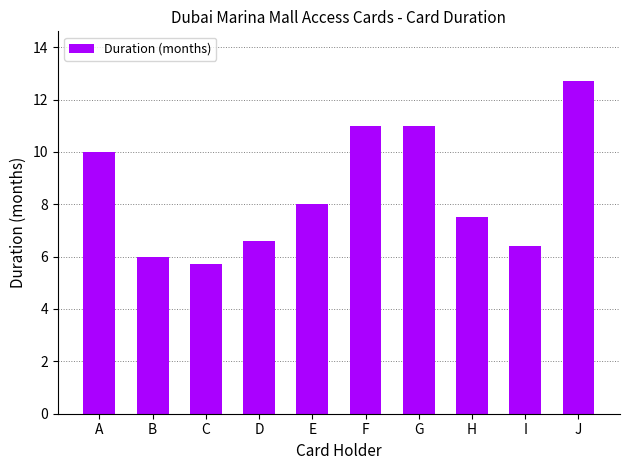

Reading left to right, extract all data points from this chart.

10.0	6.0	5.7	6.6	8.0	11.0	11.0	7.5	6.4	12.7